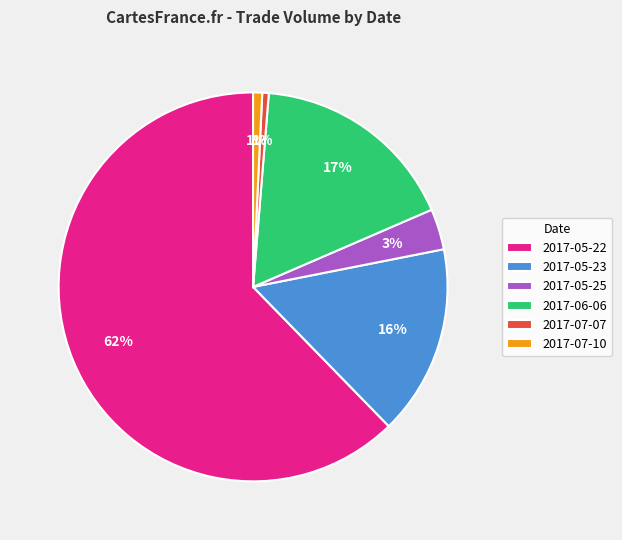

To the nearest percent, what is the combined percentage of 2017-06-06 and 2017-05-23?

33%